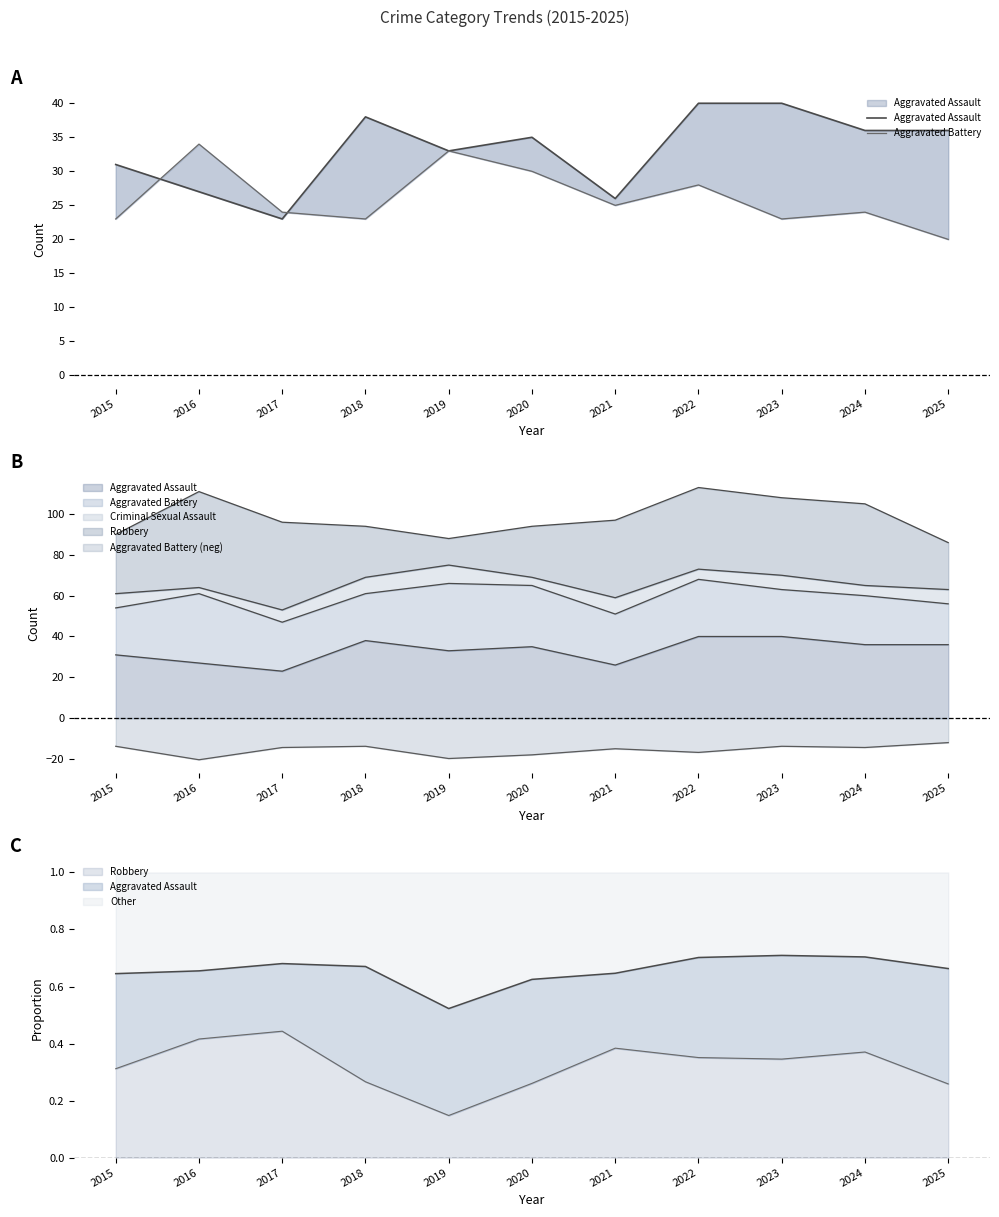

Does the chart display data point markers on the line(s)?

No